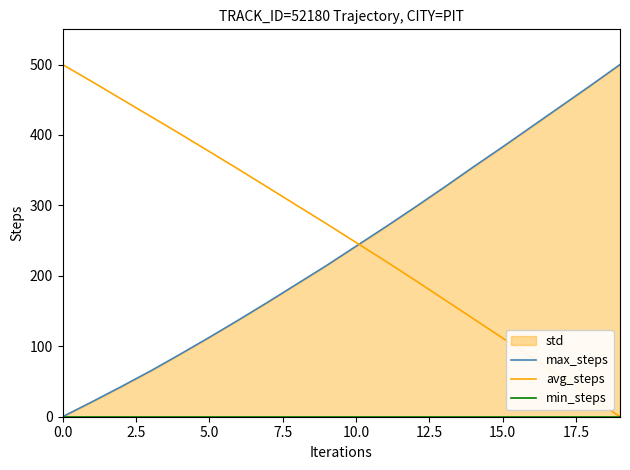

Is it true that avg_steps equals 191.4 at 15.0?

False